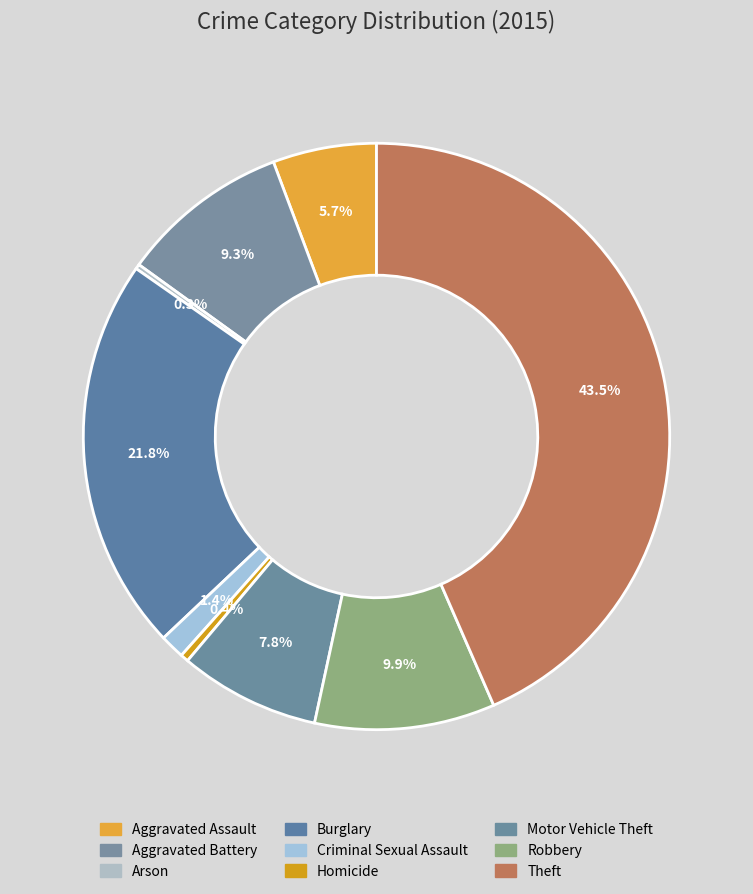

Which slice is the largest?

Theft